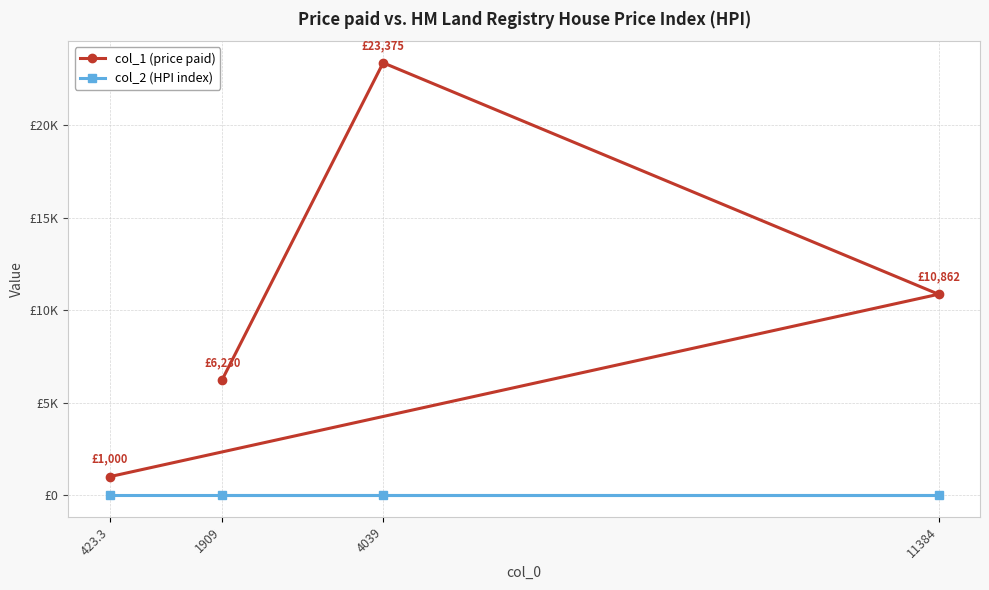

True or false: col_2 (HPI index) and col_1 (price paid) cross at least once.

False